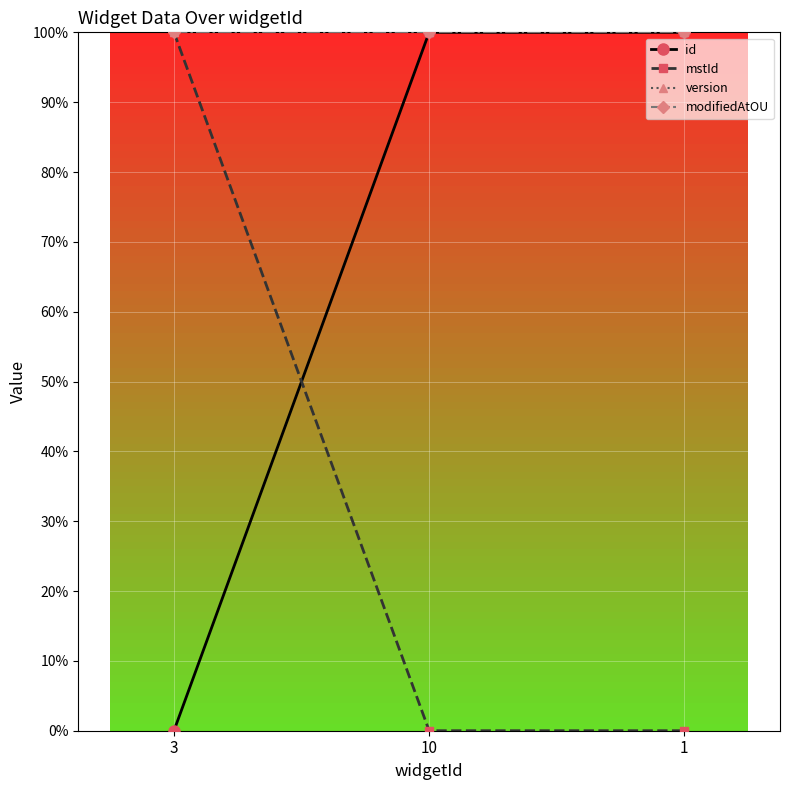

What is the approximate value of version at 3?

1.0